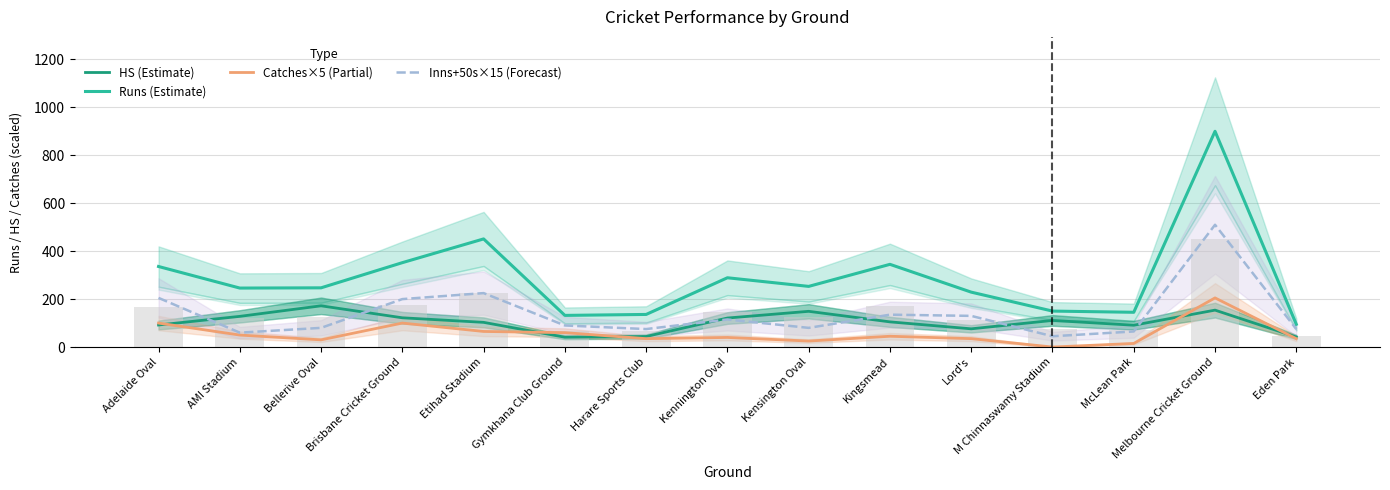

Where does the Catches×5 (Partial) series first go above 40?

Adelaide Oval